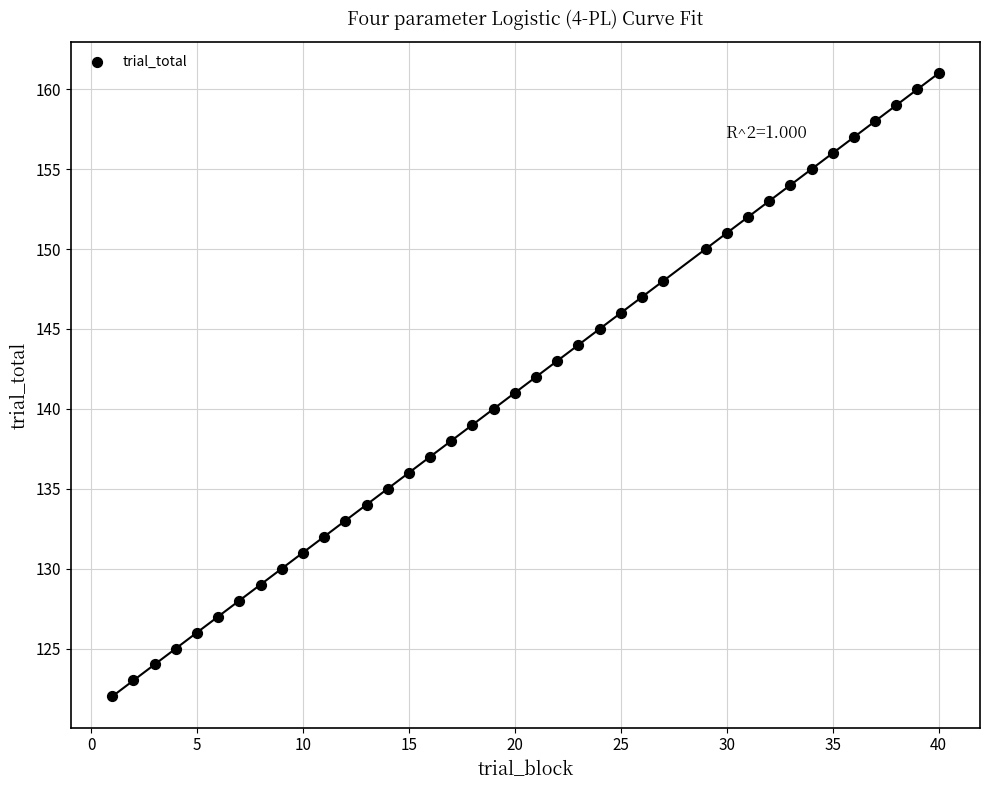

What is the range of Y values (max minus min)?

39